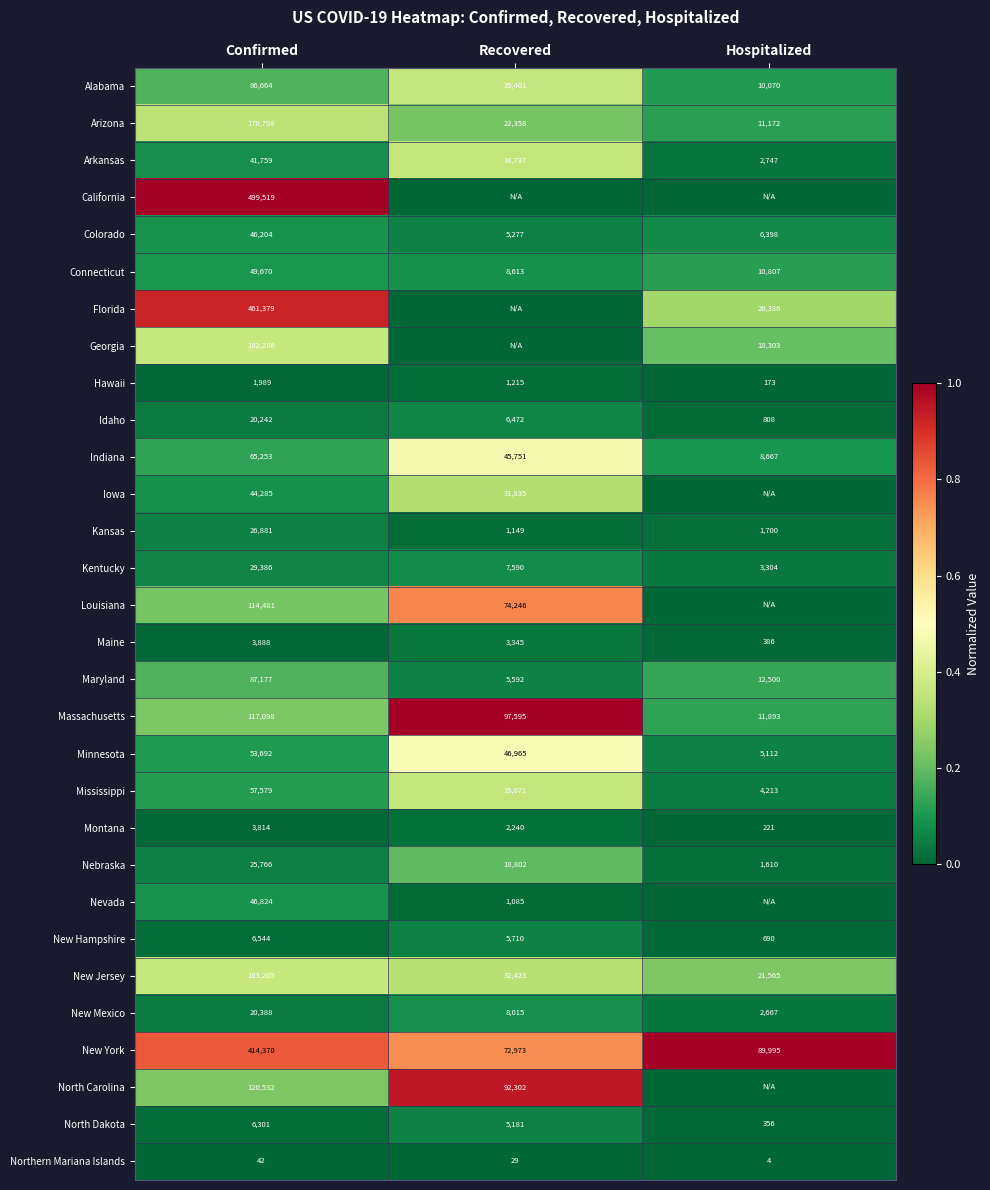

What value does the New Hampshire series have at Confirmed, to the nearest 10?

6540